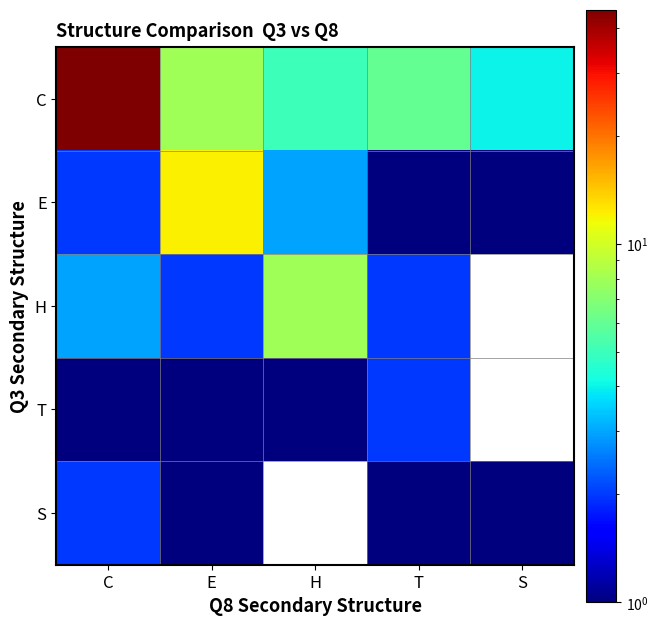

What is the smallest value displayed?

1.0